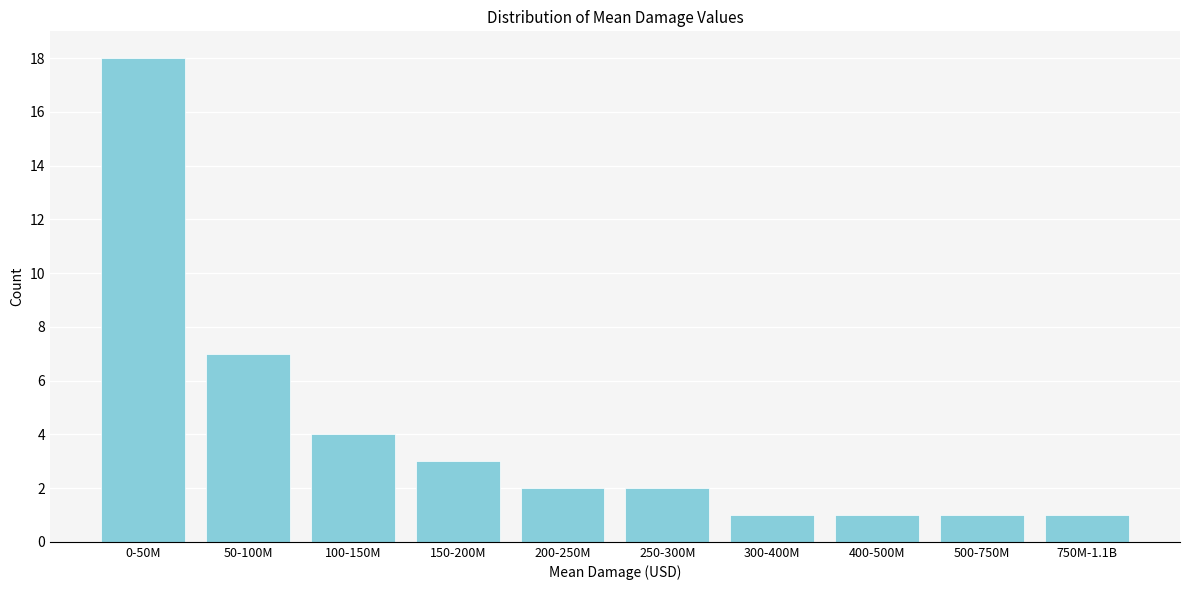

Reading left to right, extract all data points from this chart.

18	7	4	3	2	2	1	1	1	1